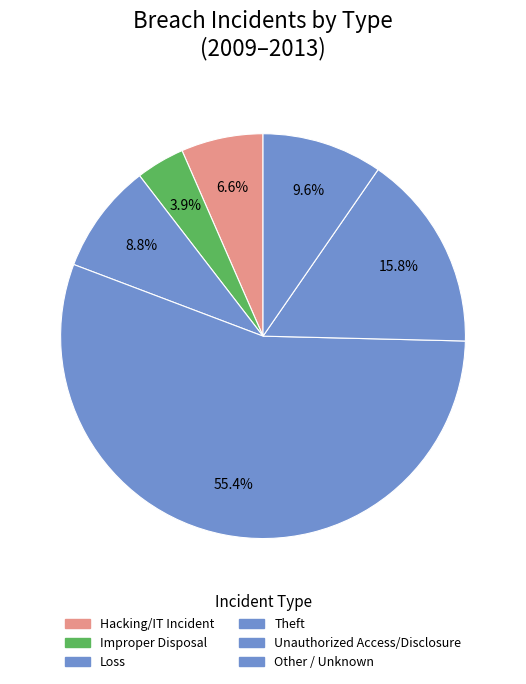

Is the sum of Loss and Unauthorized Access/Disclosure greater than half?

No